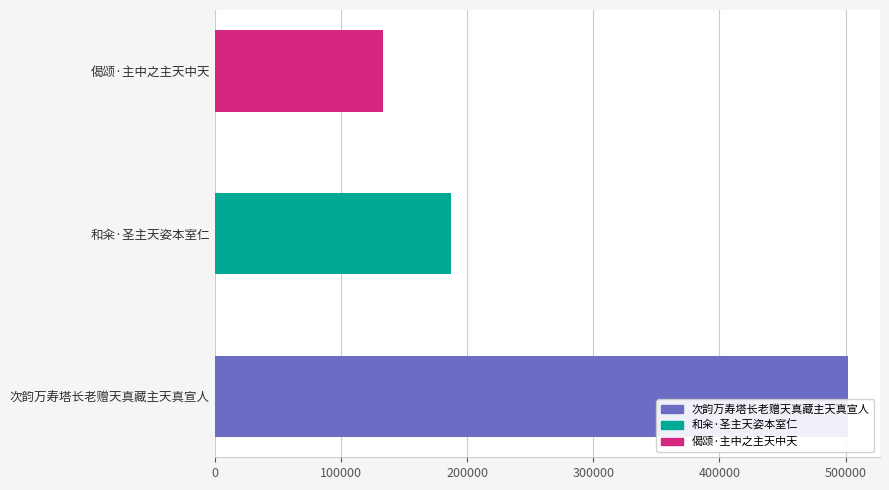

What is the change in value from 和籴·圣主天姿本室仁 to 偈颂·主中之主天中天?

-53769